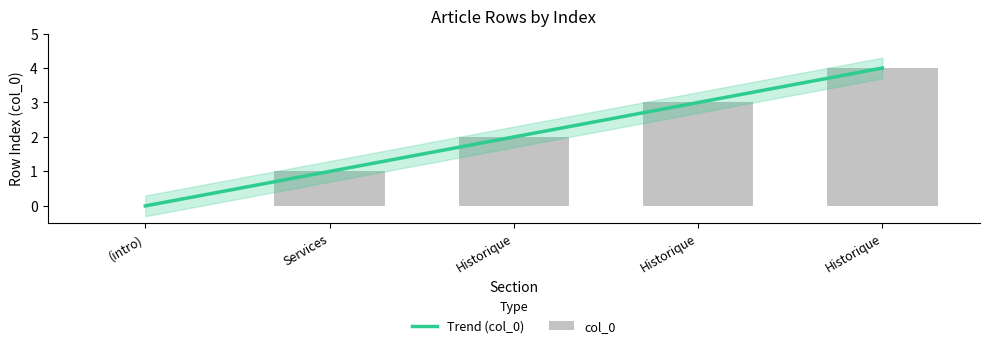

What is the sum of the Trend (col_0) values at Services and Historique?

5